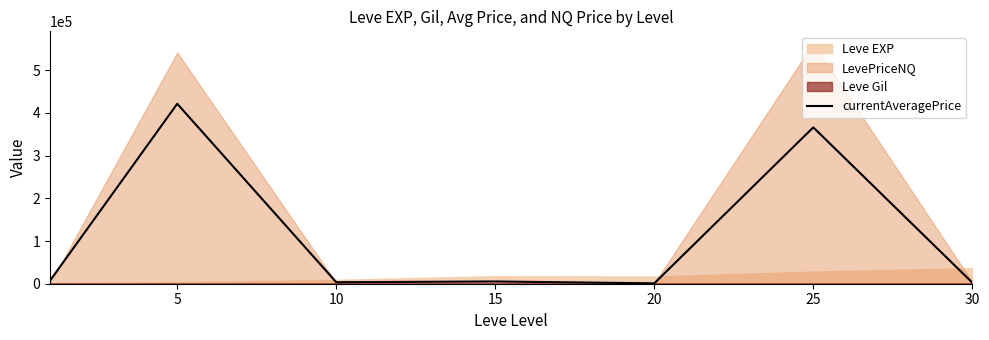

At which label is the value closest to 211239?

25